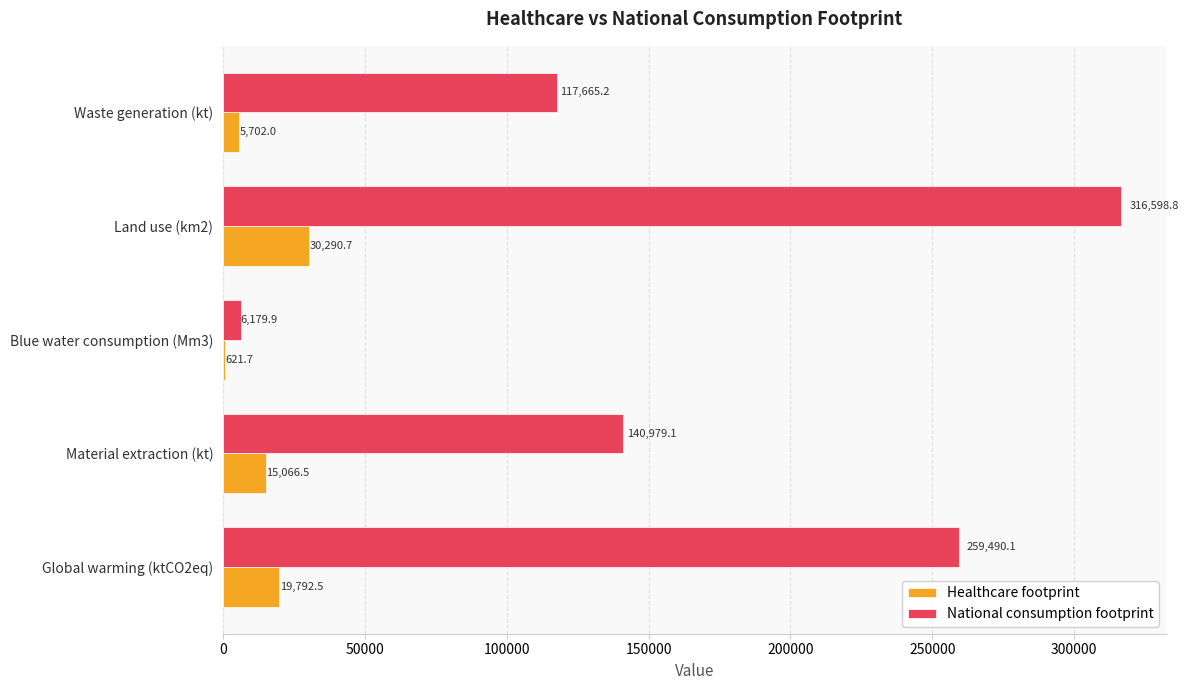

At which category is the sum across all series the highest?

Land use (km2)